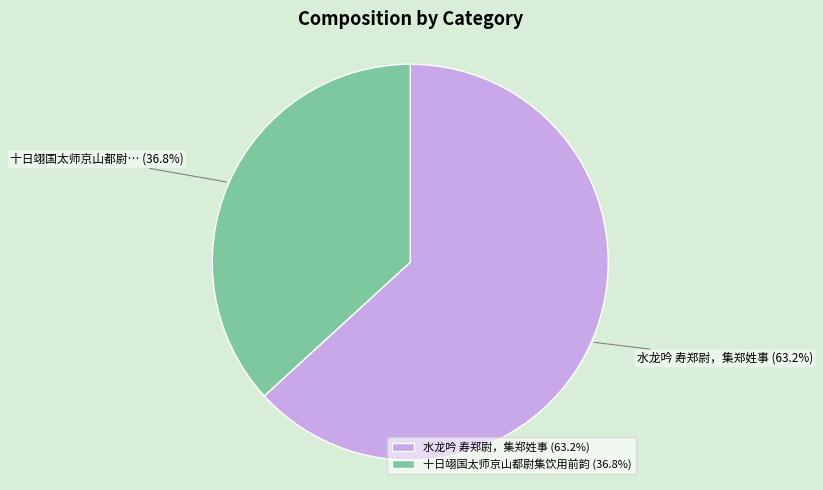

Approximately how many times larger is the value at 水龙吟 寿郑尉，集郑姓事 (63.2%) compared to 十日翊国太师京山都尉集饮用前韵 (36.8%)?

1.7